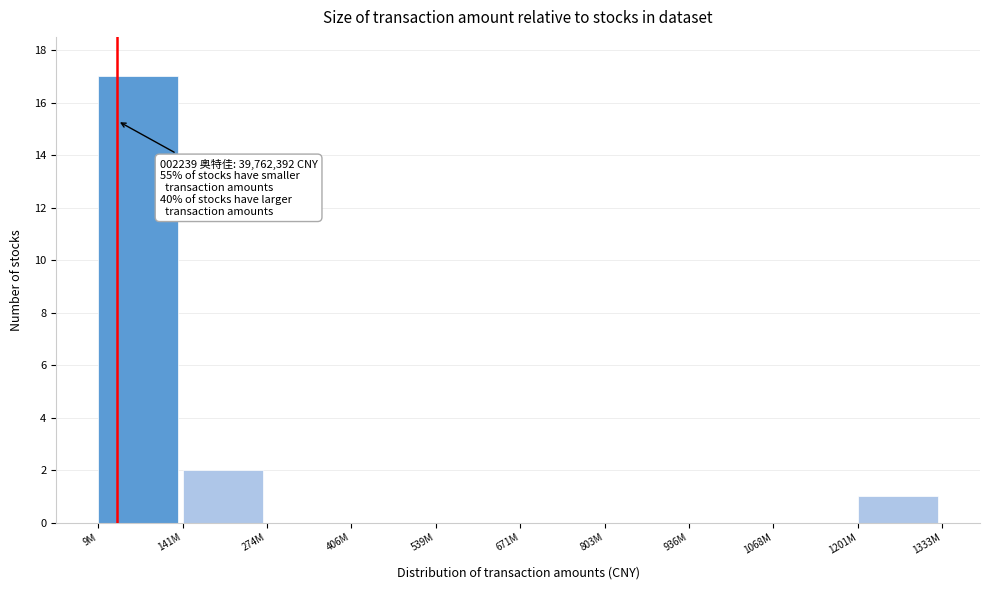

Reading right to left, extract all data points from this chart.

1201M=1	1068M=0	936M=0	803M=0	671M=0	539M=0	406M=0	274M=0	141M=2	9M=17